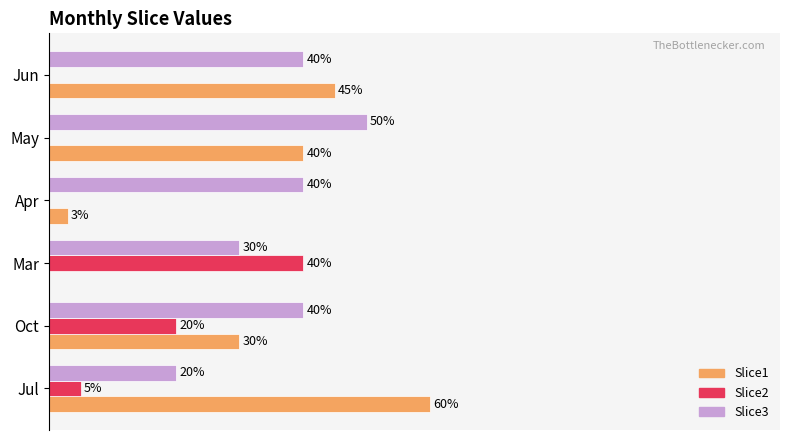

What are all the series names shown in the legend?

Slice1, Slice2, Slice3